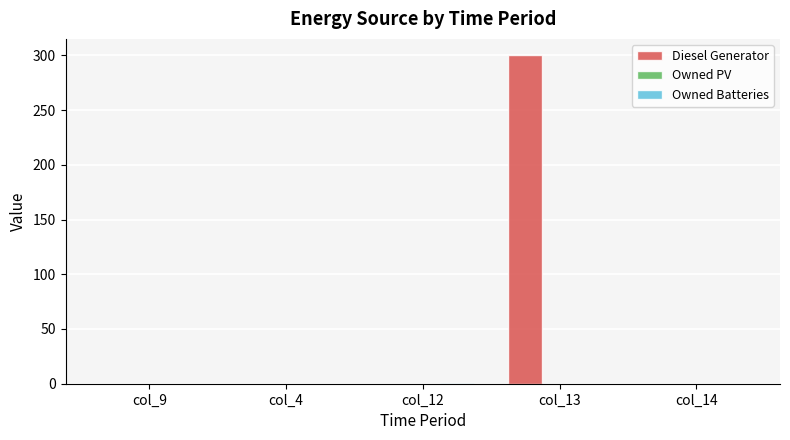

The Diesel Generator series shows 115 at col_9. True or false?

False